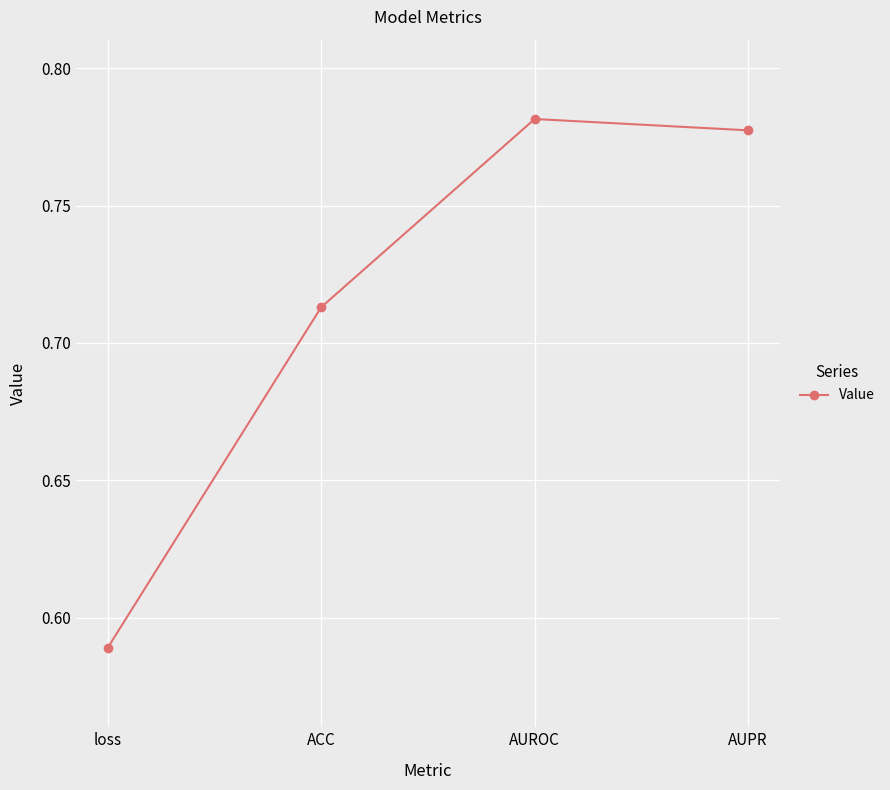

Does the chart display data point markers on the line(s)?

Yes